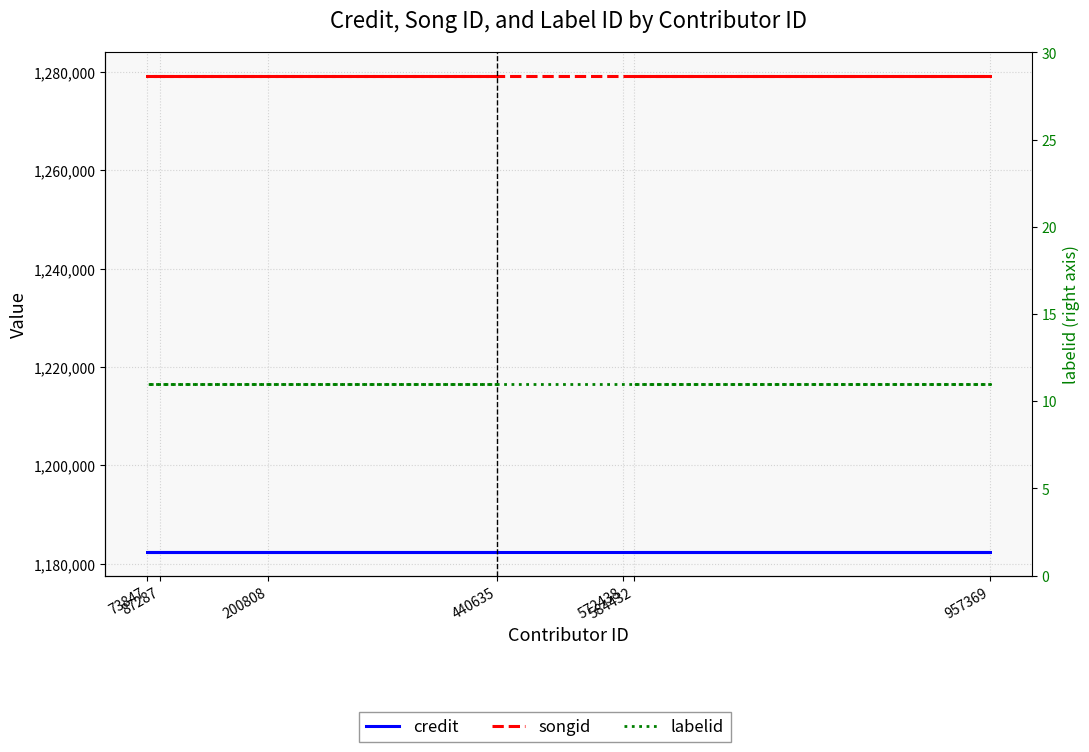

The songid series shows 1279156 at 73847. True or false?

True